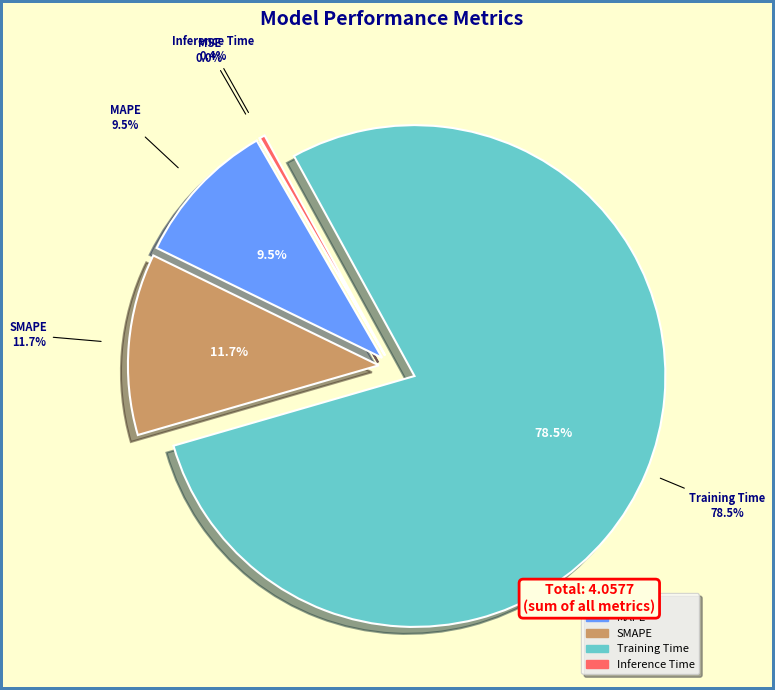

Is there a majority slice in this chart?

Yes